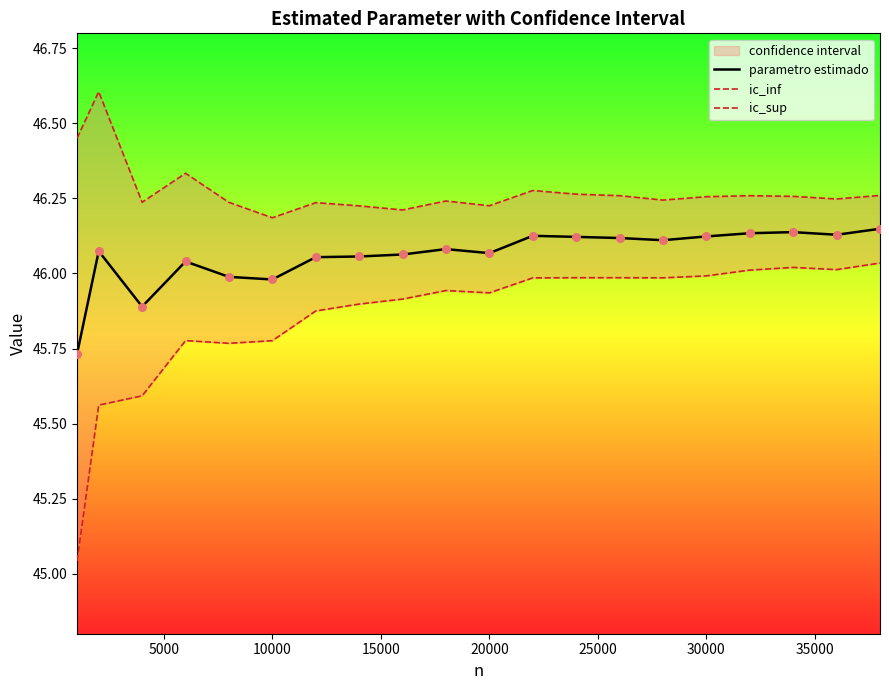

Which series contains the highest Y value?

ic_sup